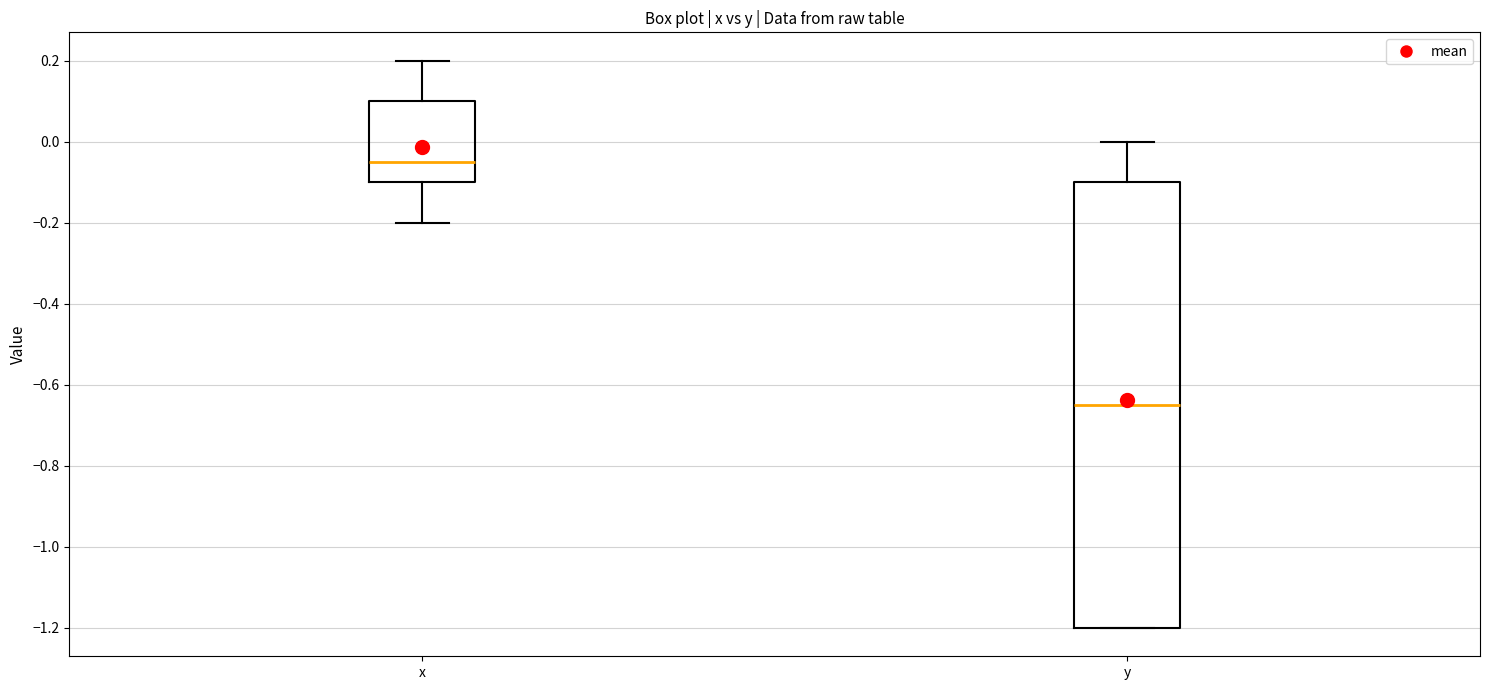

Which box is the tallest, from its lower edge to its upper edge?

y